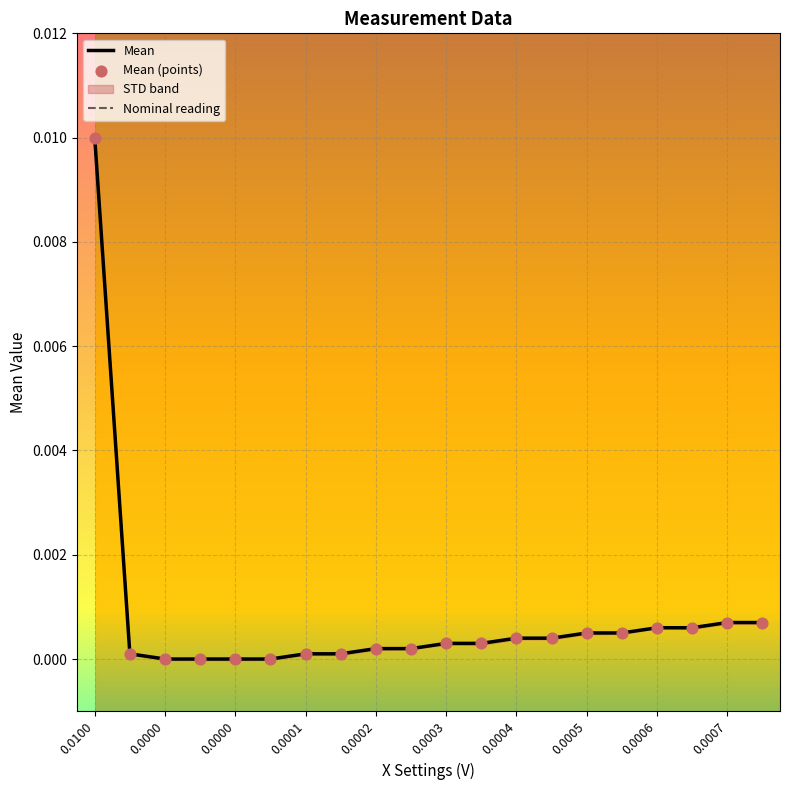

Which series has the largest total across all categories?

Mean